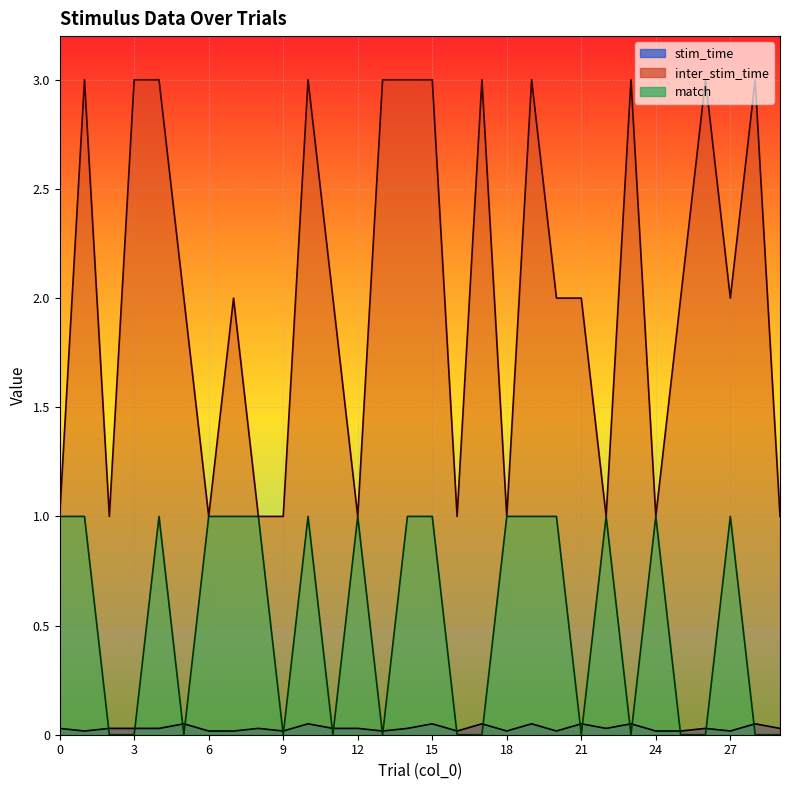

Rank the series by their average value, from highest to lowest.

inter_stim_time, match, stim_time